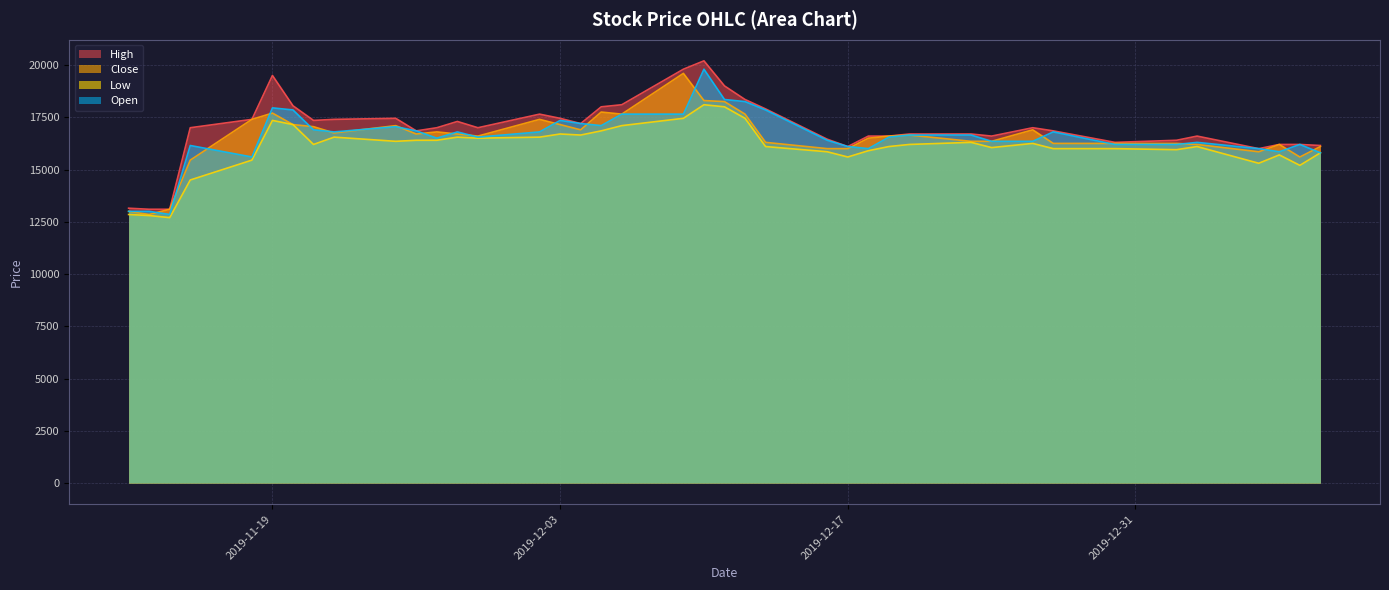

The value of Open at 2019-11-19 is 17950. True or false?

True